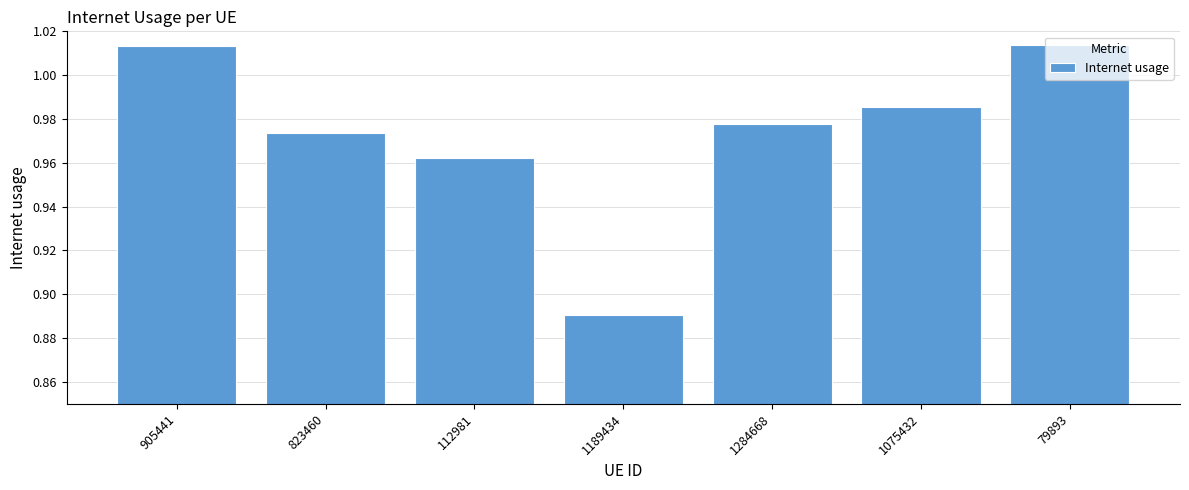

Which label corresponds to the smallest value in the chart?

1189434